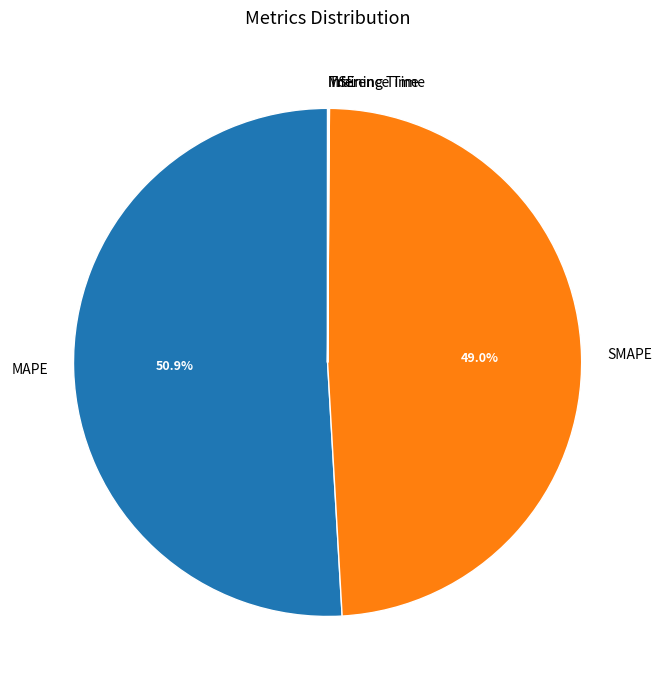

What is the ratio of the value at MAPE to the value at SMAPE?

1.0